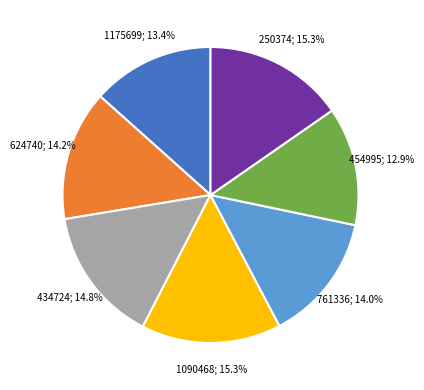

Does any single category account for the majority?

No